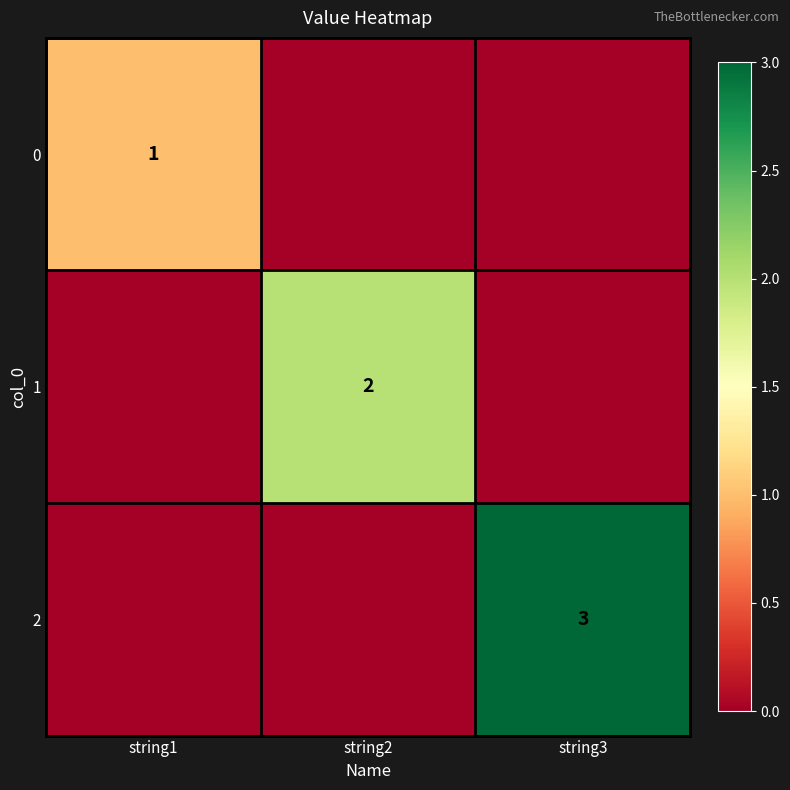

The value of 1 at string2 is 1. True or false?

False